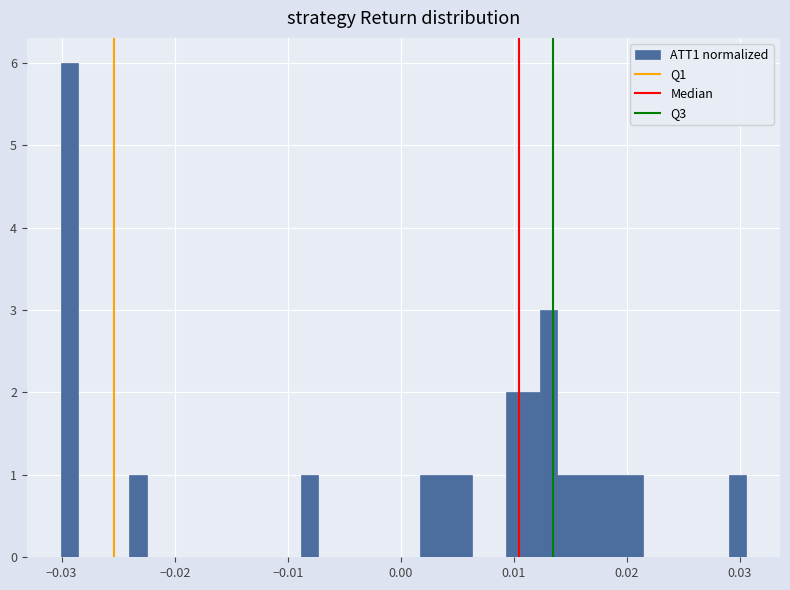

Read against the x-axis, roughly where is the centre of the tallest bar?

-0.029